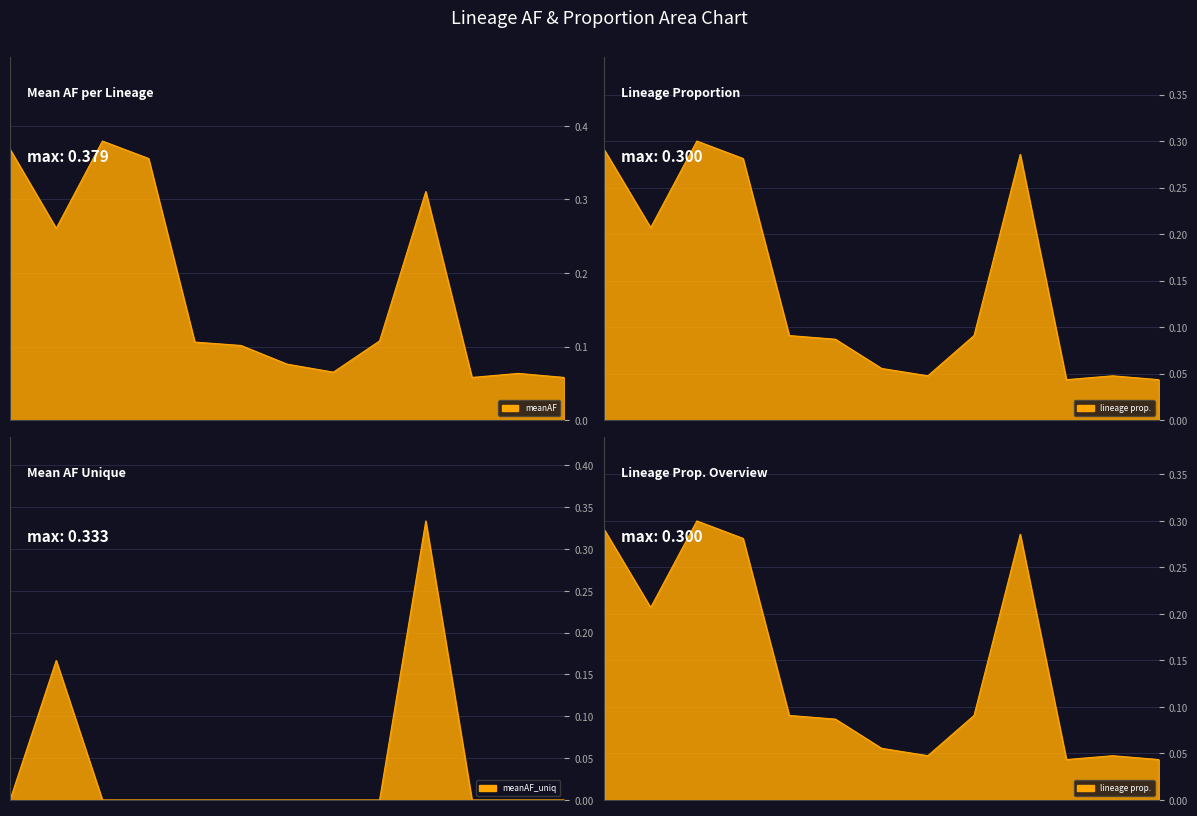

How many interior local peaks does the lineage prop. line series have?

3